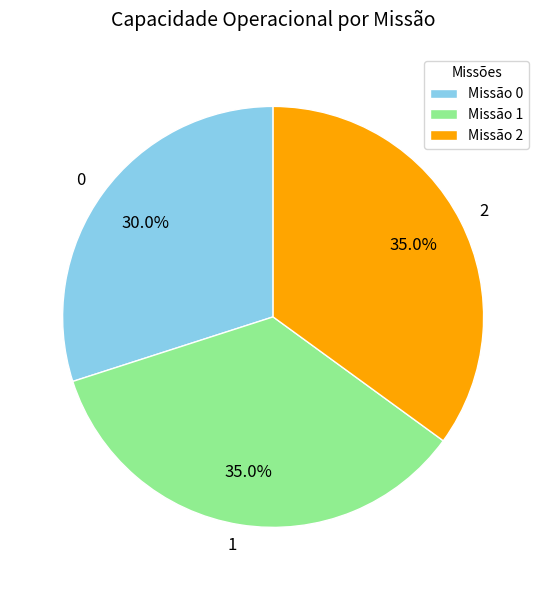

Approximately how many times larger is the value at 0 compared to 2?

0.9